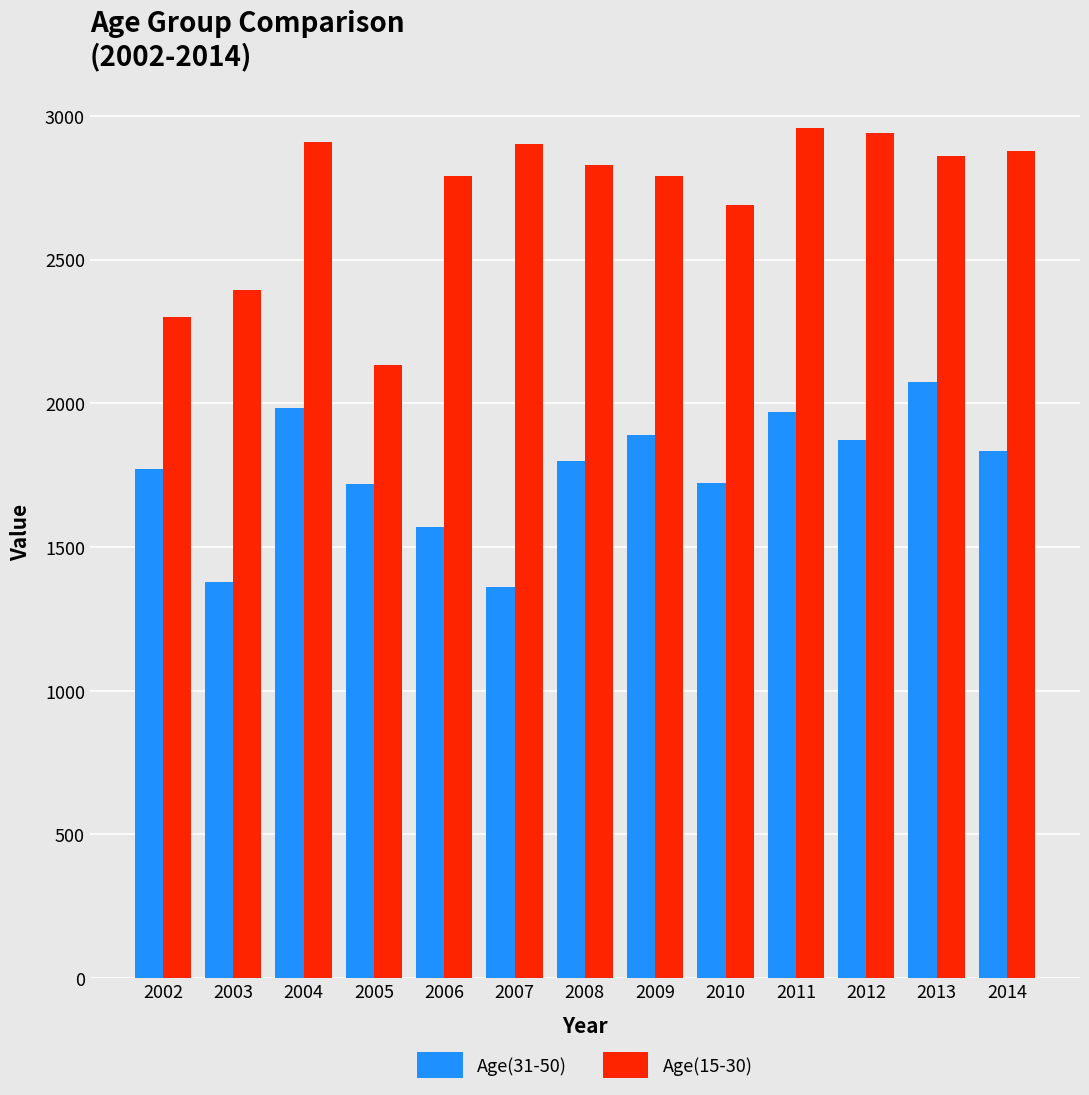

How many categories are shown in the chart?

13